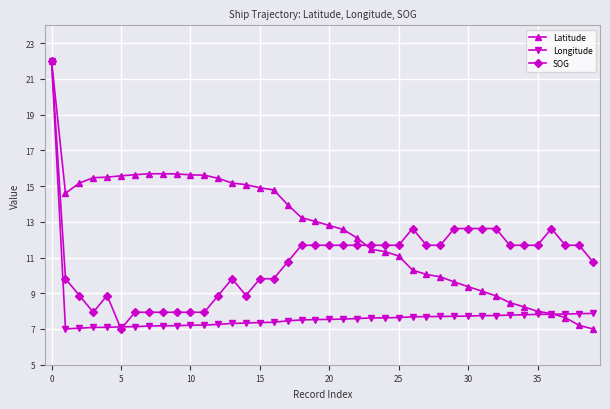

Which series has the largest total across all categories?

Latitude